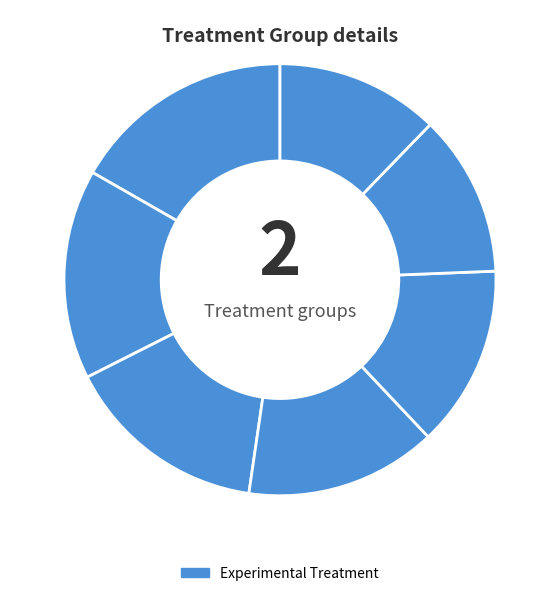

How many segments does this pie chart have?

7